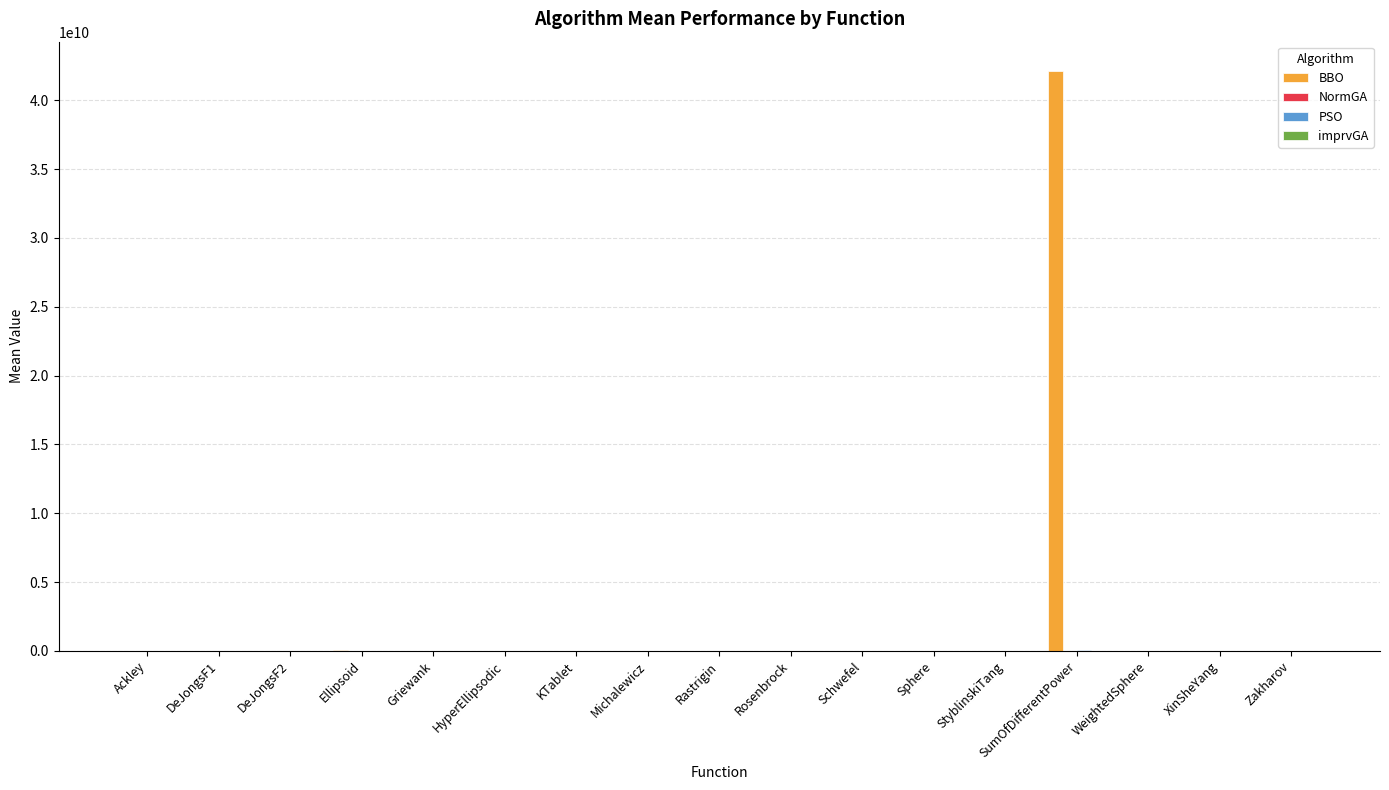

How many series are shown in this chart?

4